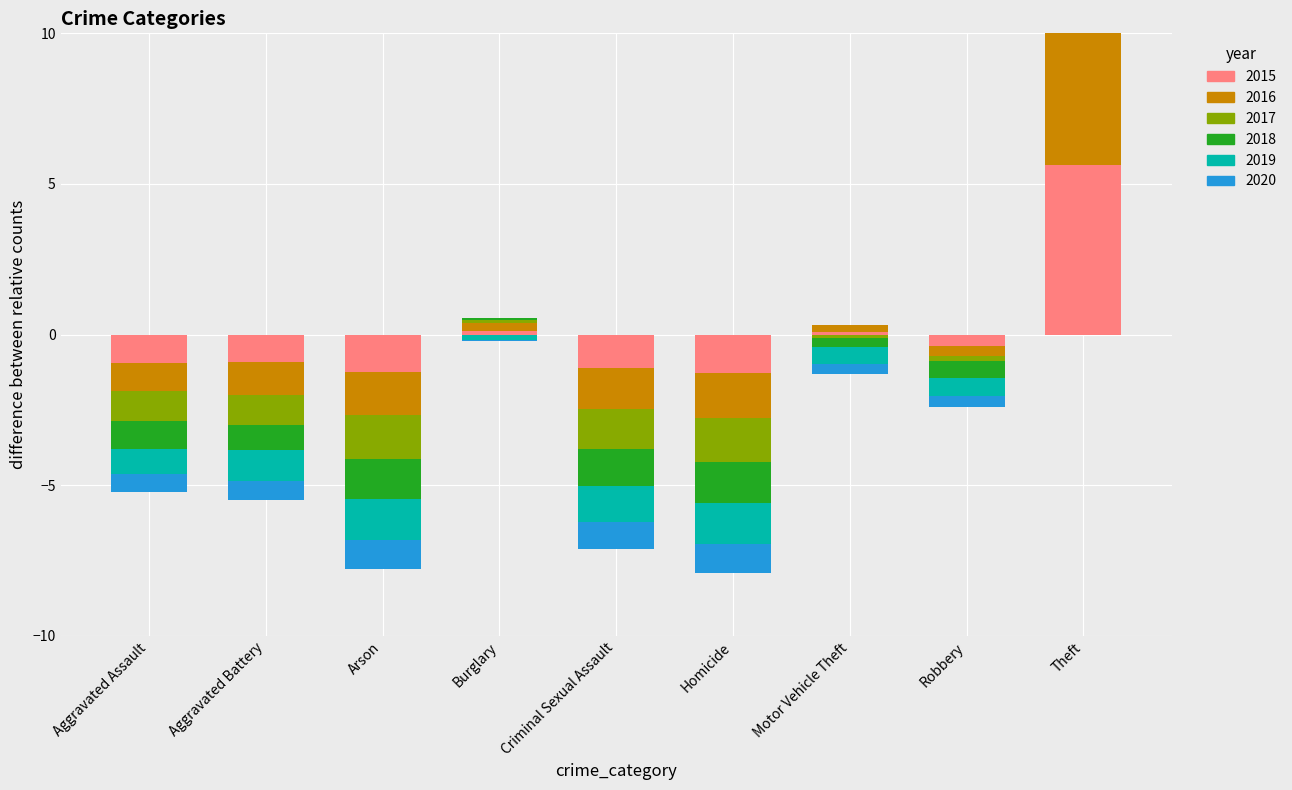

What is the label of the 2nd bar from the left?

Aggravated Battery